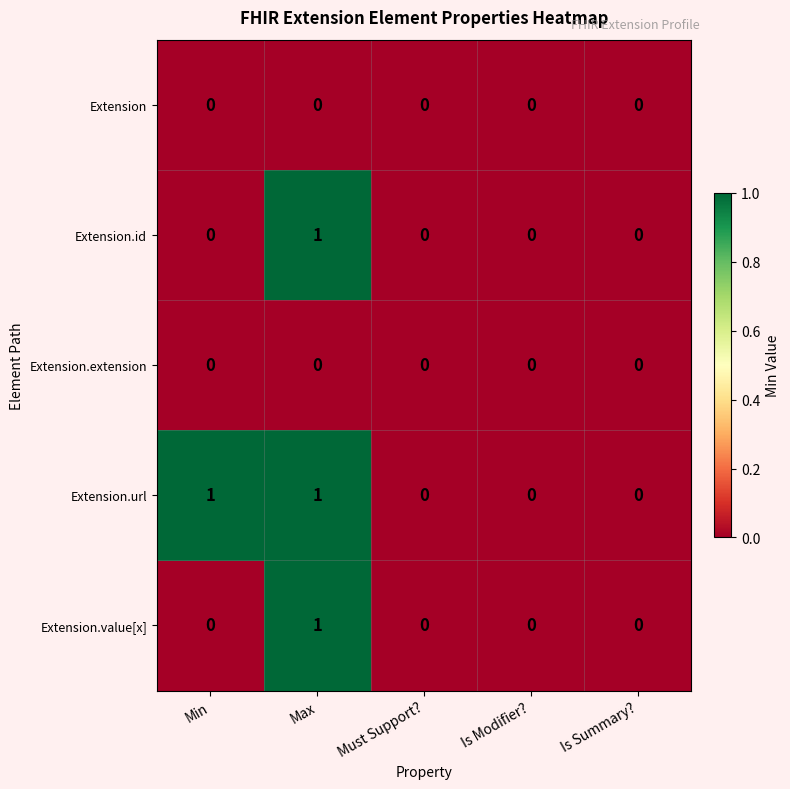

Reading left to right, transcribe all the data shown in this chart.

Extension: Min=0	Max=0	Must Support?=0	Is Modifier?=0	Is Summary?=0
Extension.id: Min=0	Max=1	Must Support?=0	Is Modifier?=0	Is Summary?=0
Extension.extension: Min=0	Max=0	Must Support?=0	Is Modifier?=0	Is Summary?=0
Extension.url: Min=1	Max=1	Must Support?=0	Is Modifier?=0	Is Summary?=0
Extension.value[x]: Min=0	Max=1	Must Support?=0	Is Modifier?=0	Is Summary?=0